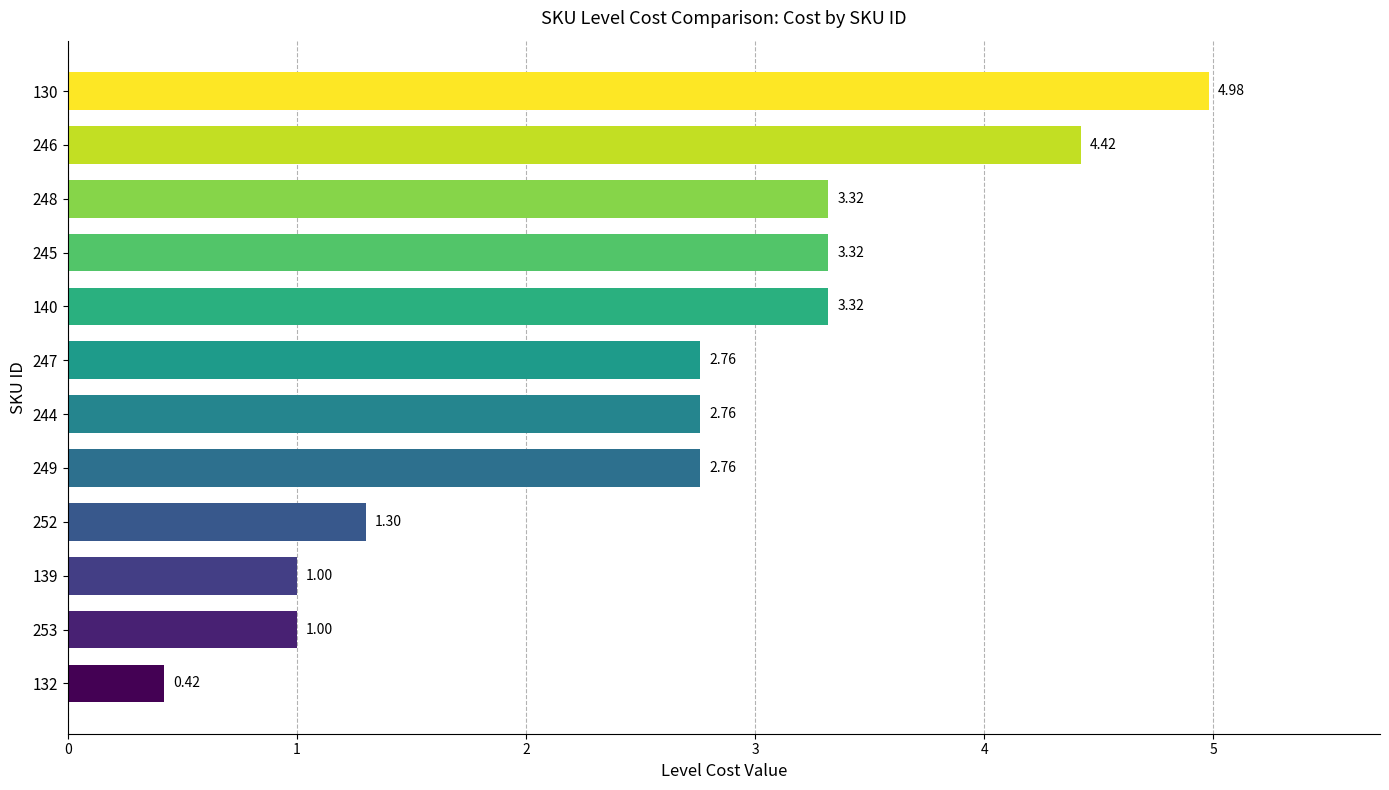

What is the difference between the maximum and minimum values?

4.6